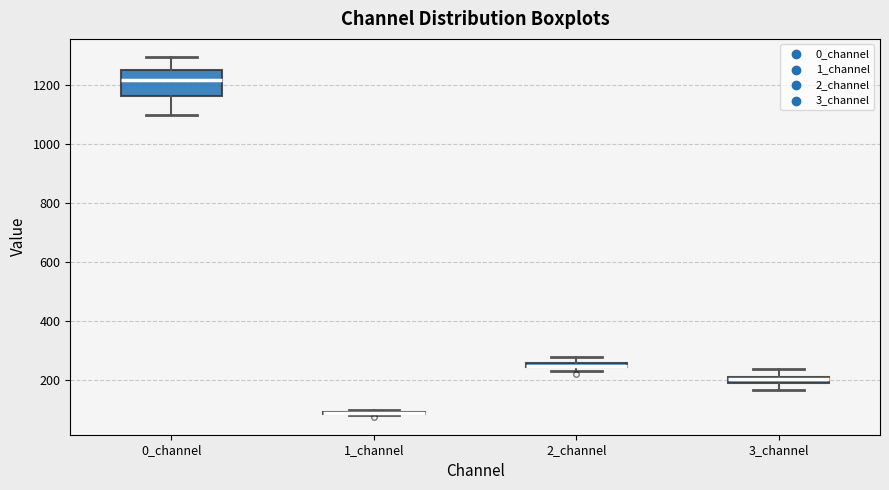

Where is the lower edge of the box for 3_channel on the y-axis? The values are not printed on the chart, so give them approximately, as read against the axis.

200